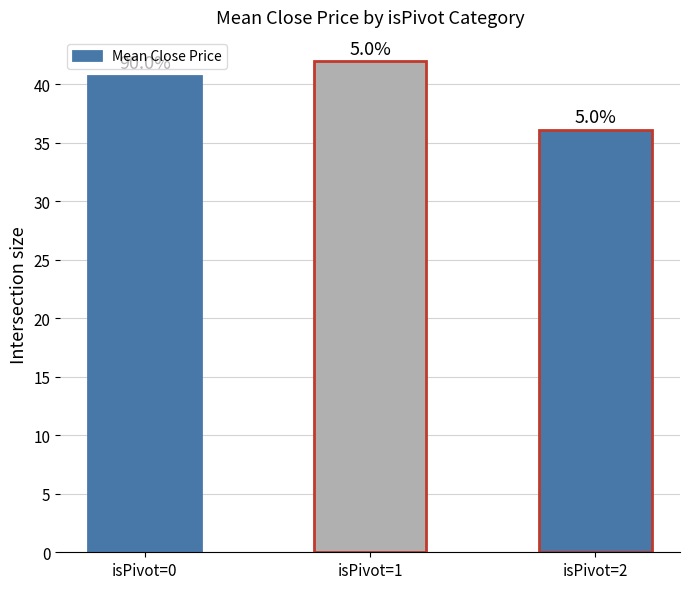

How many bars are there in total?

3